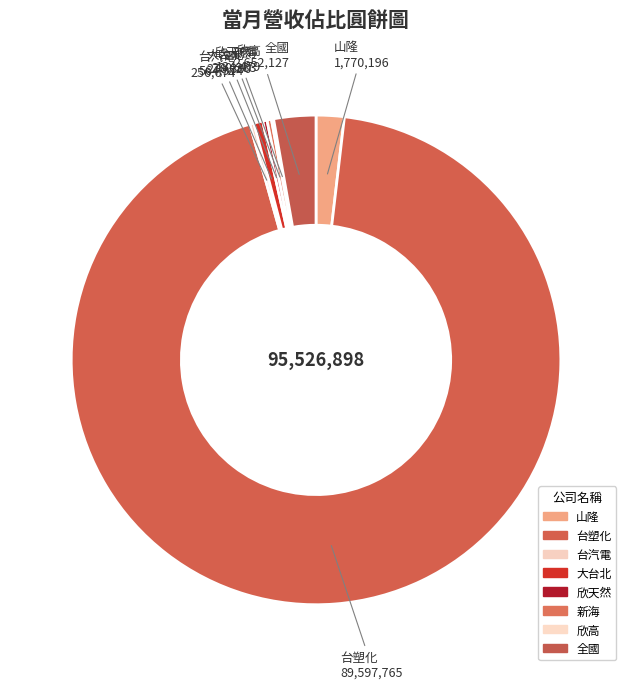

Is it true that 欣高 is 0% of the pie?

True